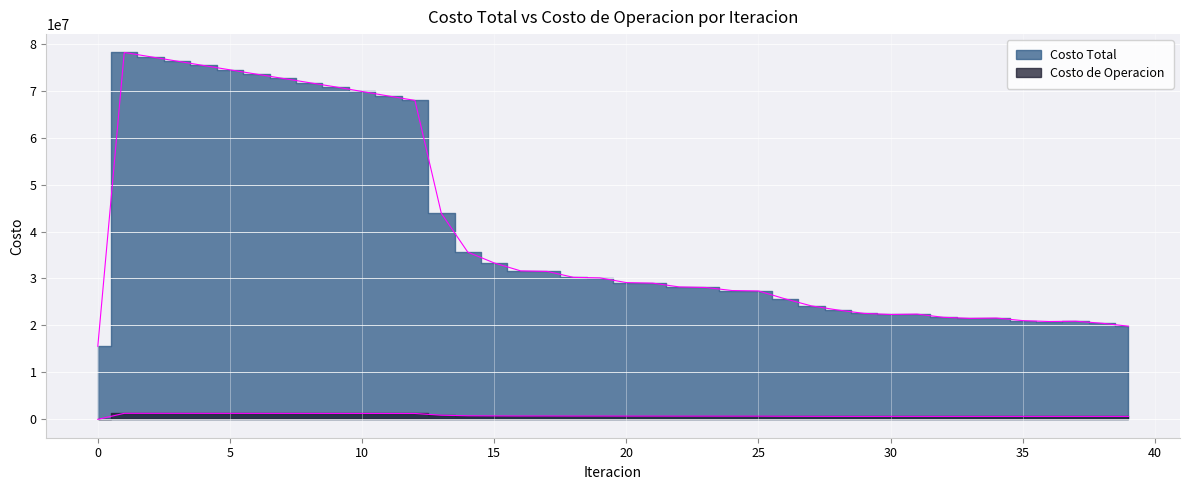

Where does the Costo Total series first go above 29122067?

1